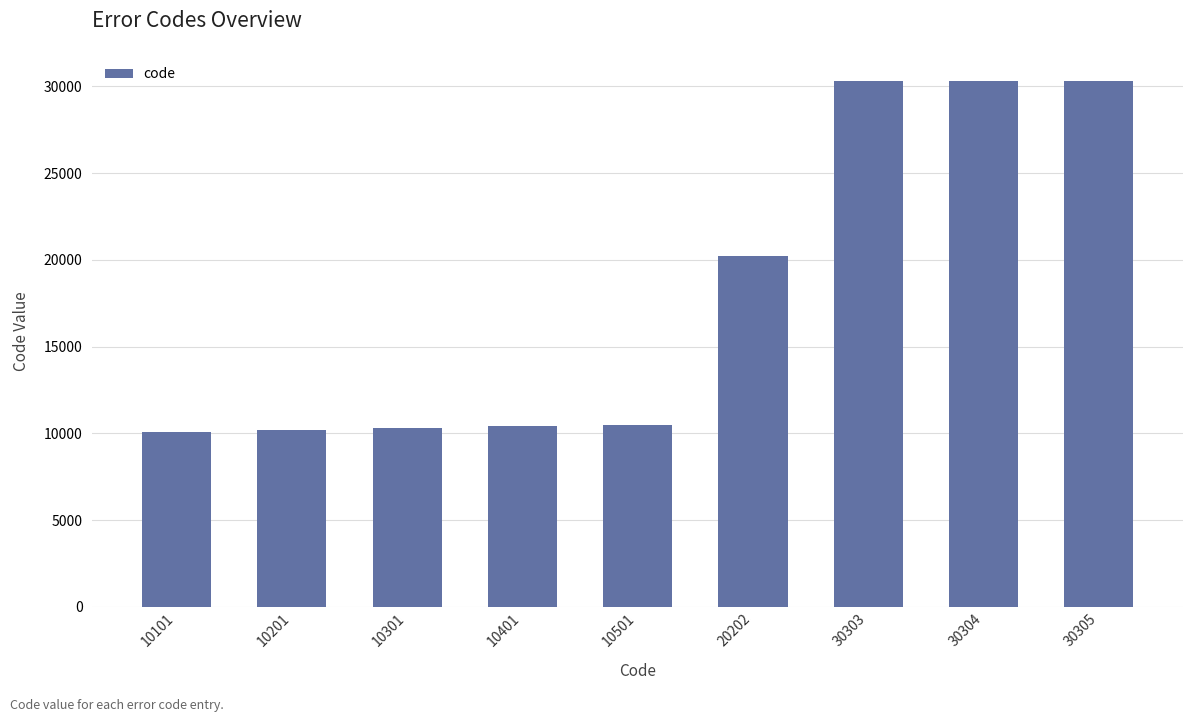

The value at 10301 is 17415. True or false?

False